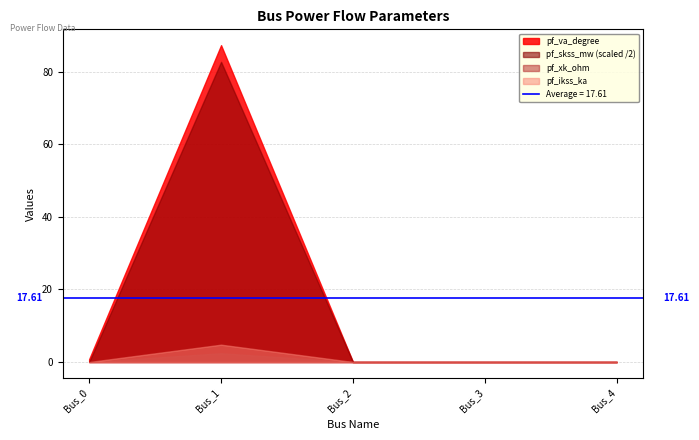

True or false: pf_ikss_ka and pf_skss_mw intersect in this chart.

False